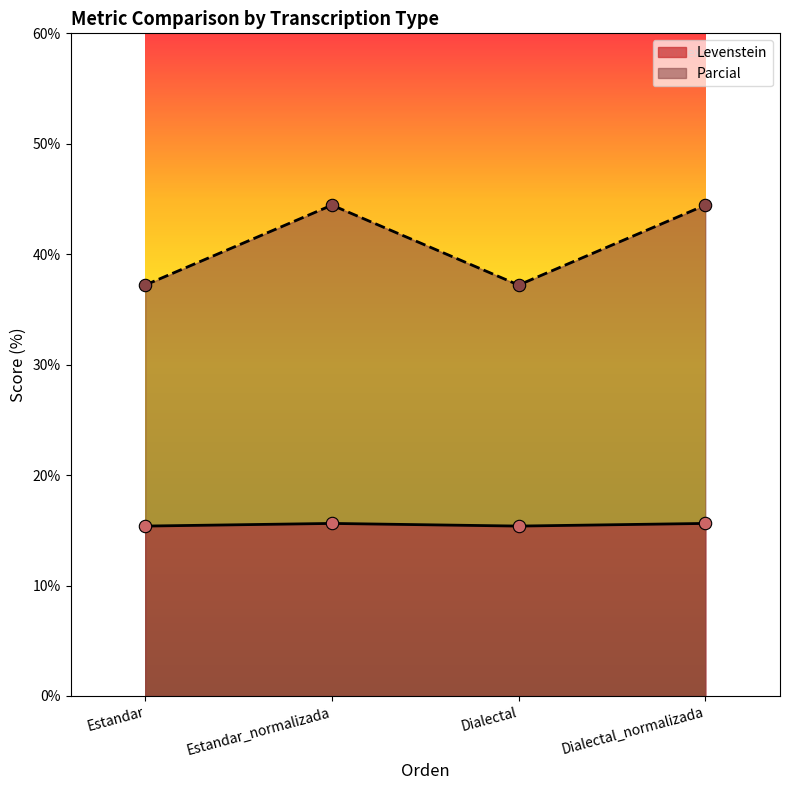

At which category is the sum across all series the highest?

Estandar_normalizada